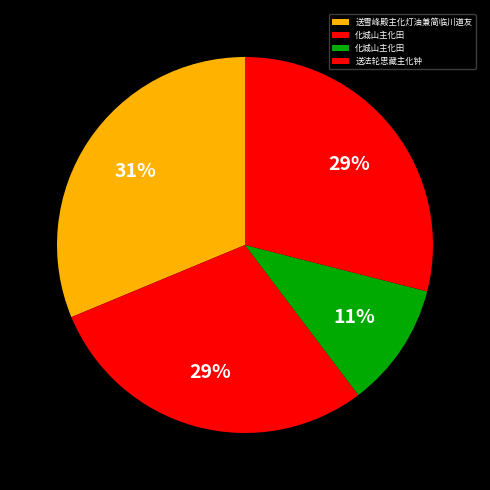

Which slice is the largest?

送雪峰殿主化灯油兼简临川道友